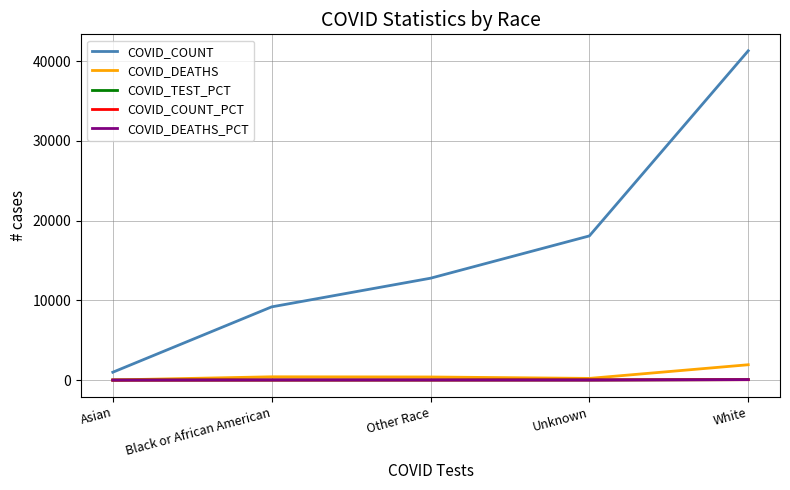

After their last crossing, which series has the higher values: COVID_TEST_PCT or COVID_COUNT_PCT?

COVID_TEST_PCT